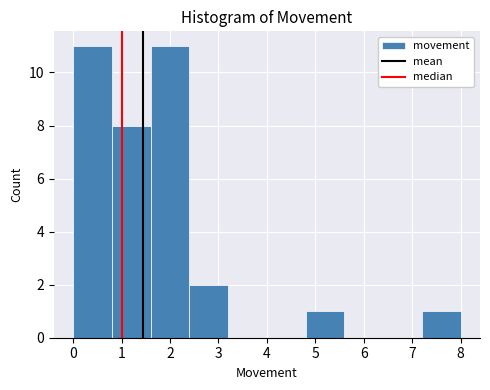

Reading left to right, list every bar in this chart as the range it spans on the x-axis followed by its height. The values are not printed on the chart, so give them approximately, as read against the axis.

0.0 to 0.8: 11
0.8 to 1.6: 8
1.6 to 2.4: 11
2.4 to 3.2: 2
3.2 to 4.0: 0
4.0 to 4.8: 0
4.8 to 5.6: 1
5.6 to 6.4: 0
6.4 to 7.2: 0
7.2 to 8.0: 1